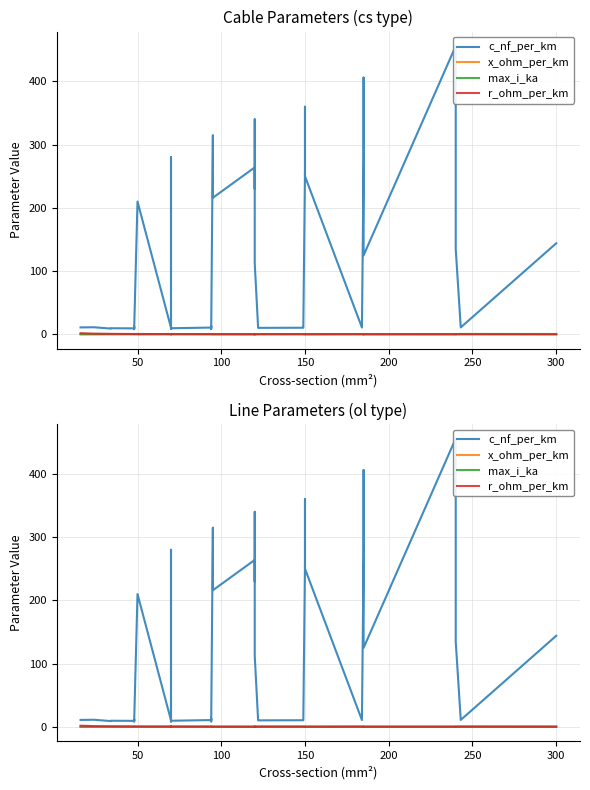

What is the value of the x_ohm_per_km point at the 17th from the left?

0.4